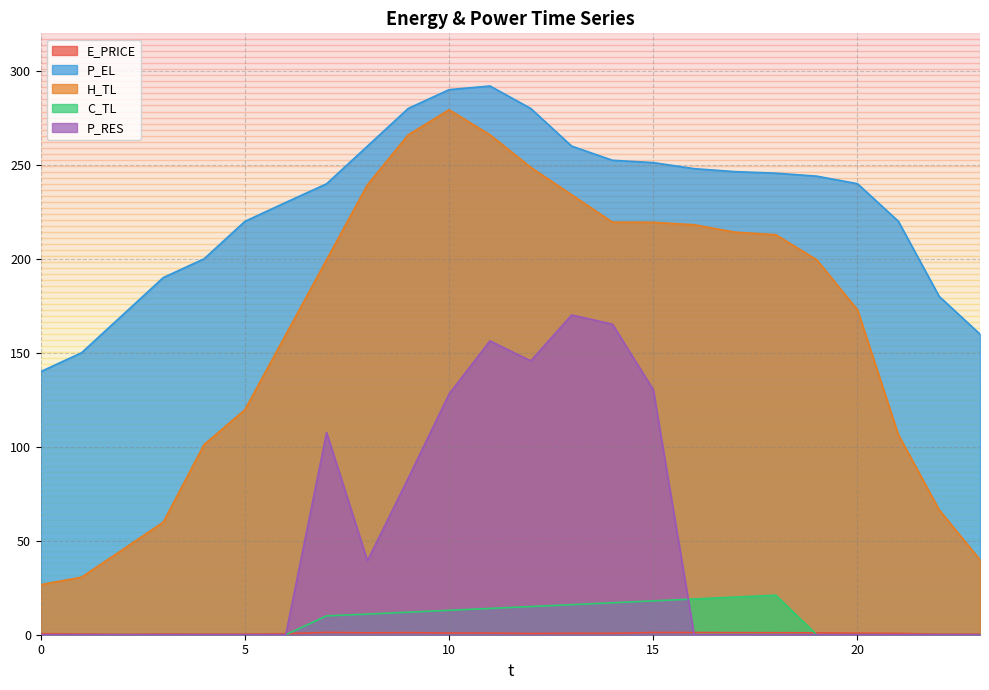

True or false: C_TL has a value of 6.9 at 20.

False